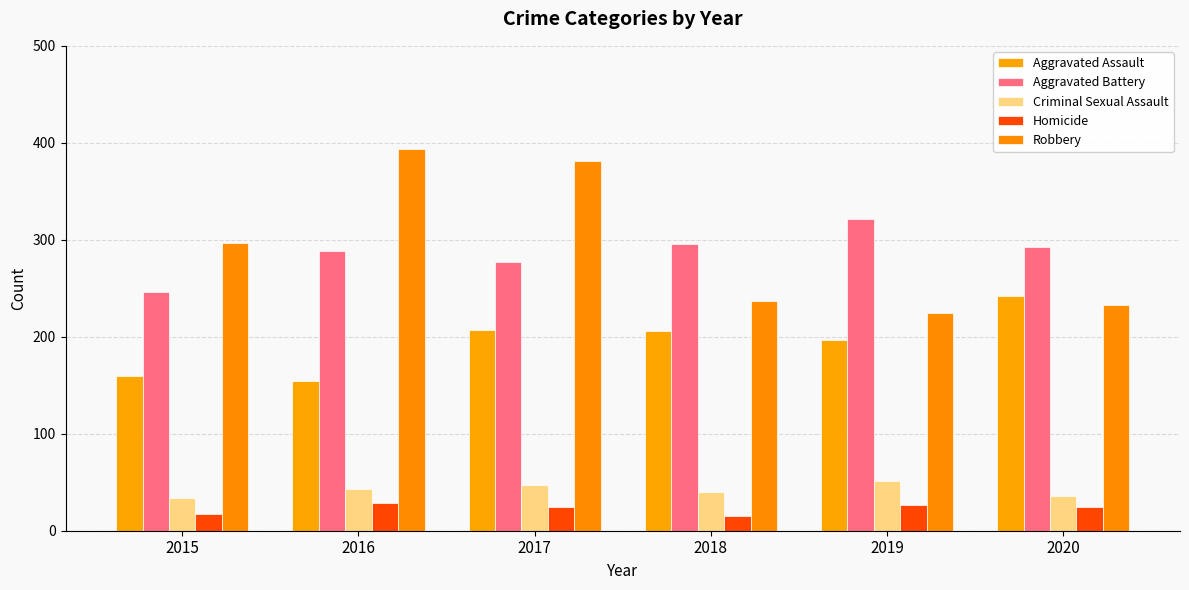

At which category is the sum across all series the highest?

2017